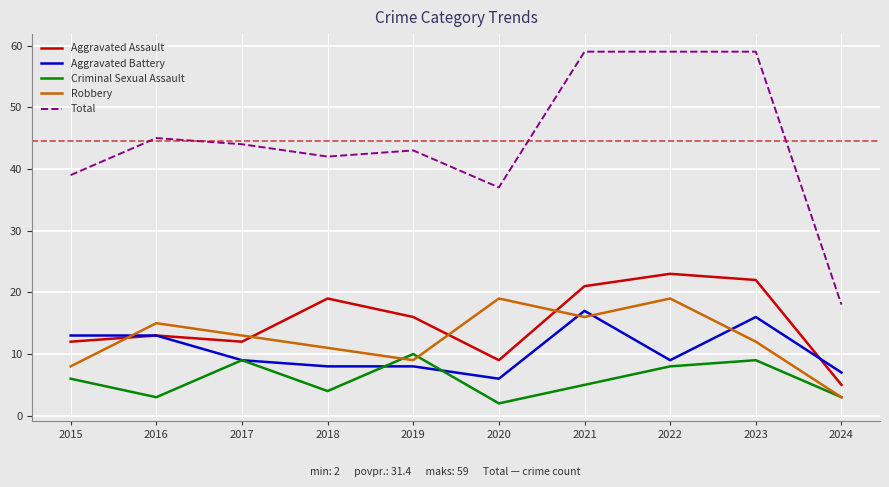

How many values in the Aggravated Assault series are below 16?

5